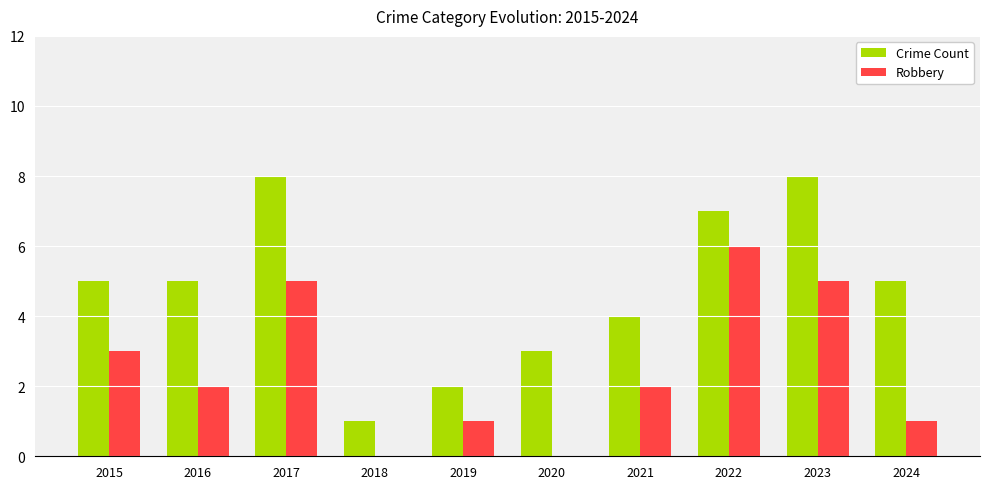

The Robbery series shows 5 at 2017. True or false?

True